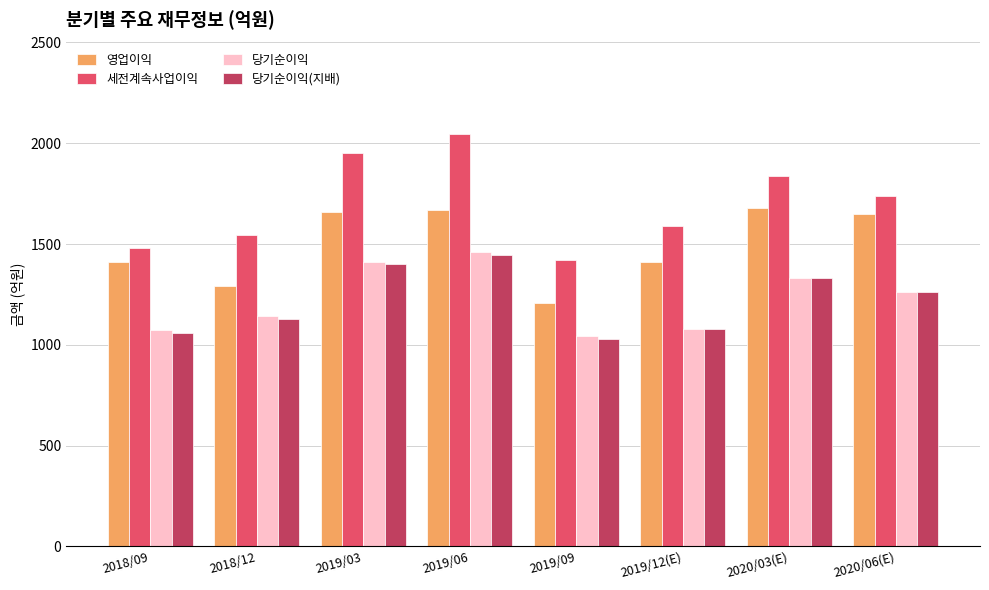

What is the lowest value of the 영업이익 series?

1208